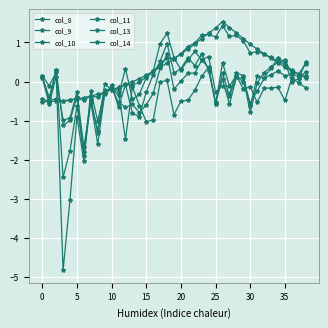

What is the value of the col_13 point at the 20th from the left?

-0.8